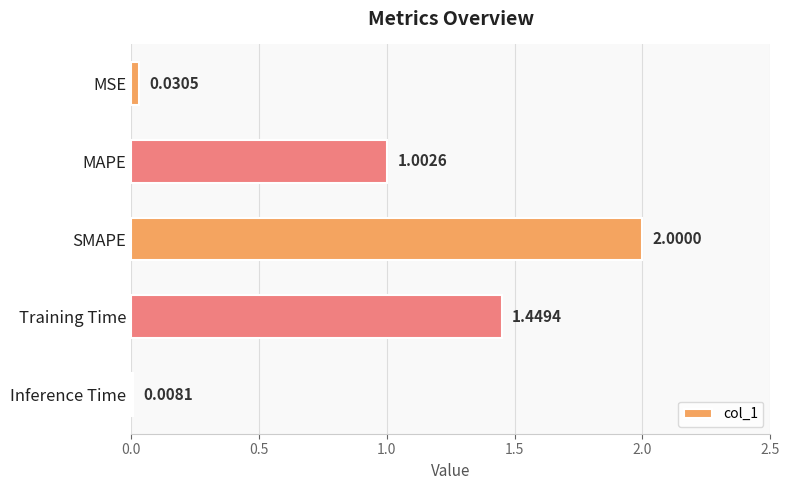

What is the change in value from SMAPE to Inference Time?

-2.0